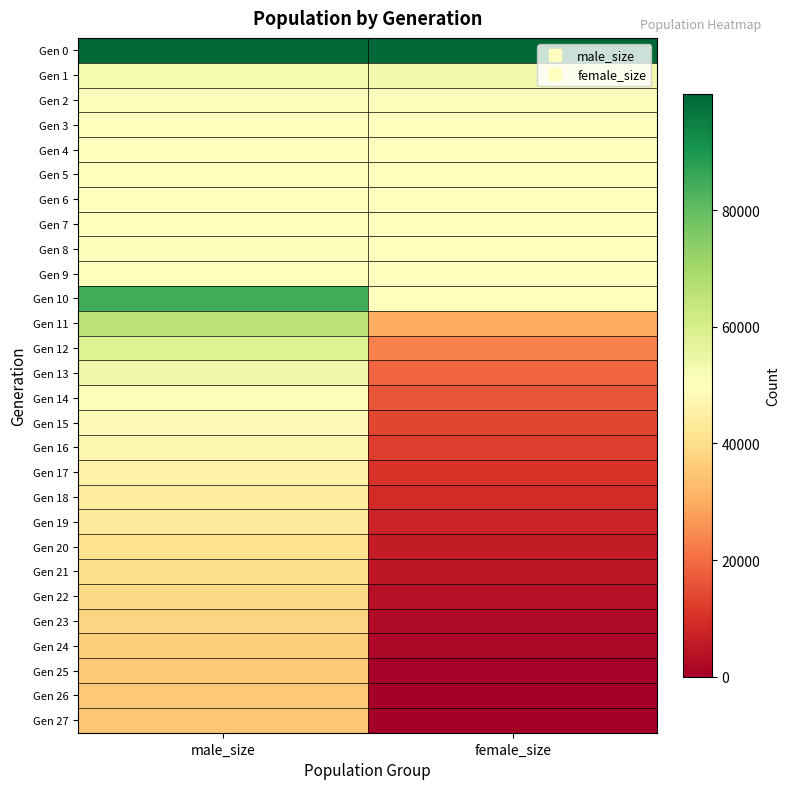

Reading left to right, list all the values displayed in this chart.

Gen 0: male_size=99737	female_size=99928
Gen 1: male_size=52574	female_size=52768
Gen 2: male_size=50442	female_size=50675
Gen 3: male_size=49863	female_size=49926
Gen 4: male_size=49726	female_size=50175
Gen 5: male_size=49735	female_size=50327
Gen 6: male_size=50127	female_size=50019
Gen 7: male_size=49667	female_size=50178
Gen 8: male_size=49543	female_size=49700
Gen 9: male_size=50150	female_size=49995
Gen 10: male_size=84440	female_size=50198
Gen 11: male_size=65680	female_size=30443
Gen 12: male_size=58478	female_size=23171
Gen 13: male_size=54084	female_size=18882
Gen 14: male_size=51087	female_size=16182
Gen 15: male_size=49122	female_size=13769
Gen 16: male_size=47487	female_size=12383
Gen 17: male_size=45878	female_size=10729
Gen 18: male_size=44097	female_size=9067
Gen 19: male_size=42656	female_size=7730
Gen 20: male_size=41253	female_size=6140
Gen 21: male_size=39817	female_size=4833
Gen 22: male_size=38862	female_size=3857
Gen 23: male_size=37656	female_size=2528
Gen 24: male_size=36515	female_size=1584
Gen 25: male_size=35607	female_size=604
Gen 26: male_size=35135	female_size=112
Gen 27: male_size=35000	female_size=0